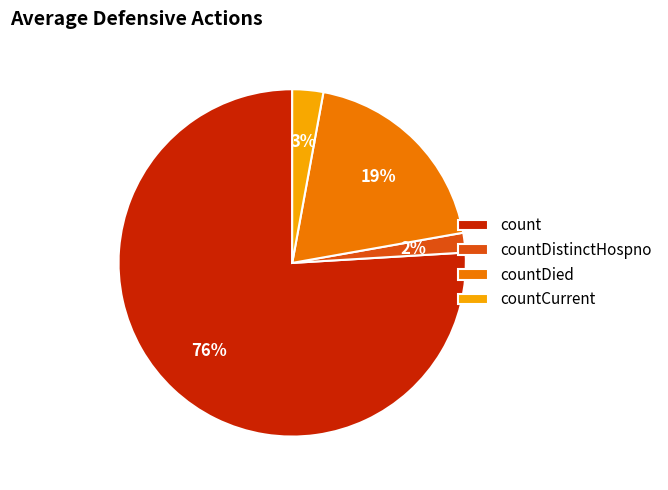

Combined, do count and countCurrent account for over 50%?

Yes